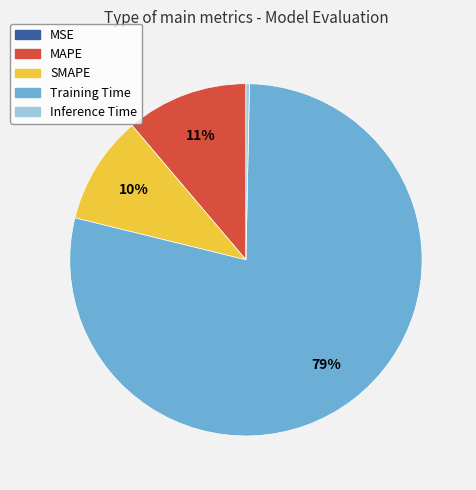

To the nearest percent, what portion does SMAPE represent?

10%